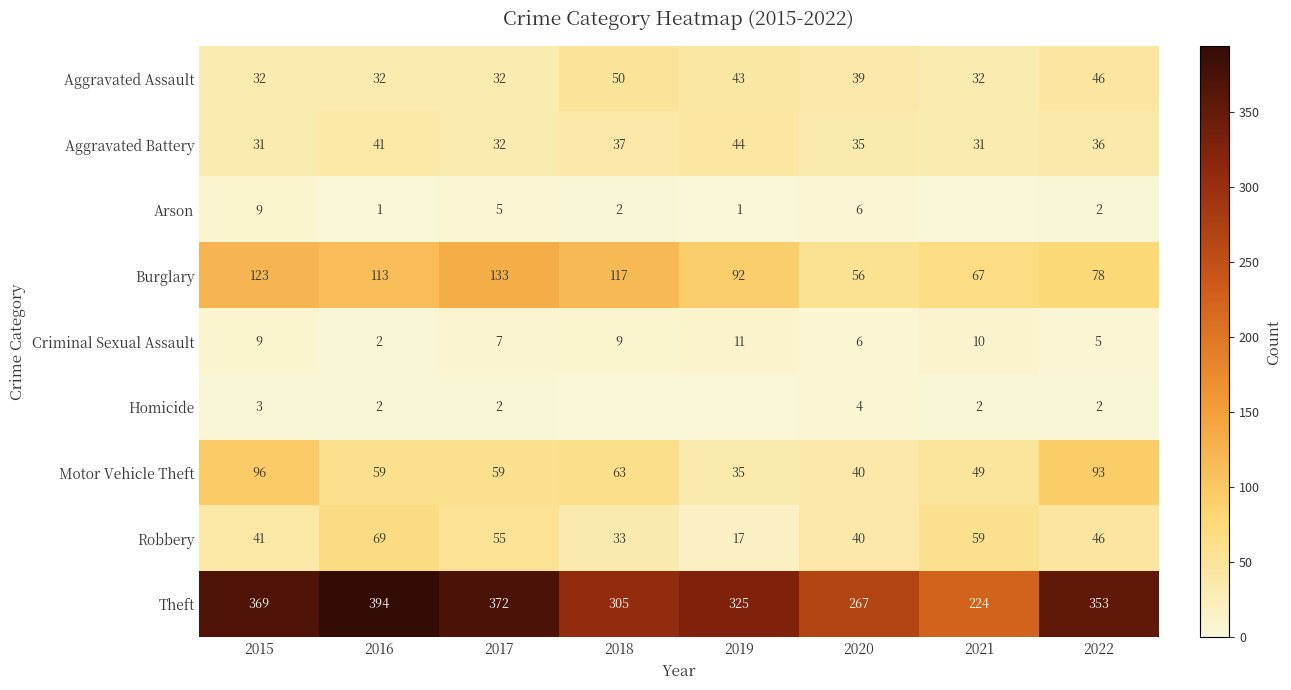

The Aggravated Battery series shows 31 at 2021. True or false?

True